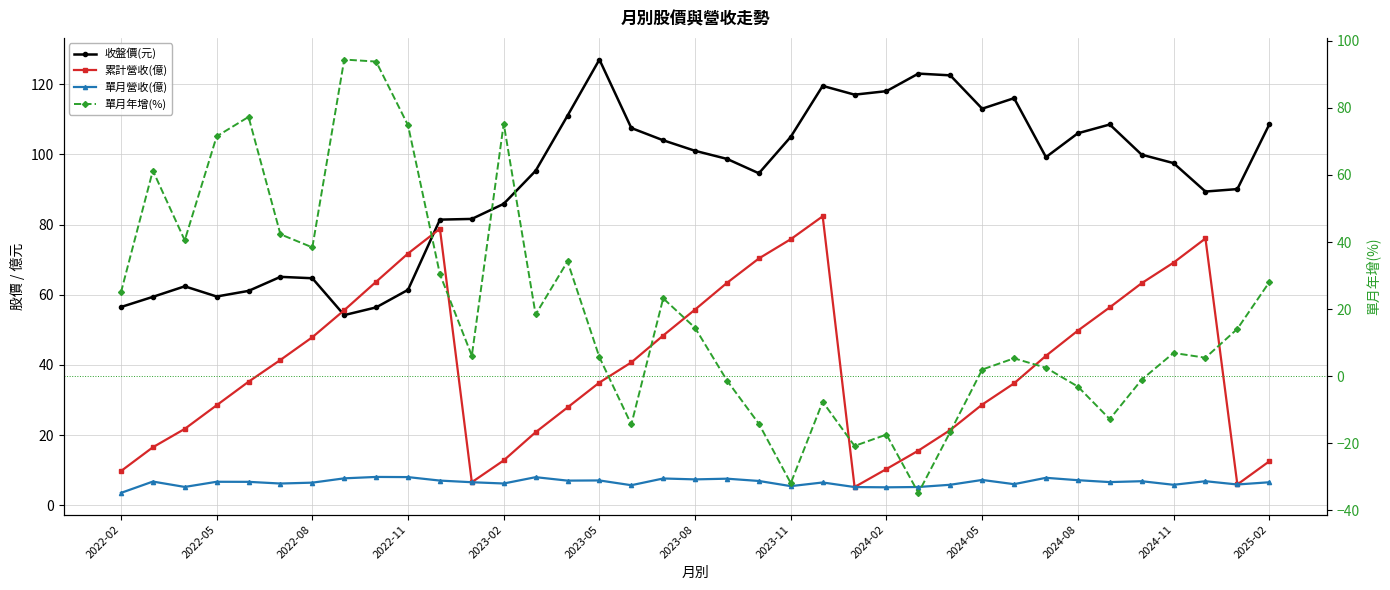

The 單月營收(億) series shows 6.0 at 28. True or false?

True